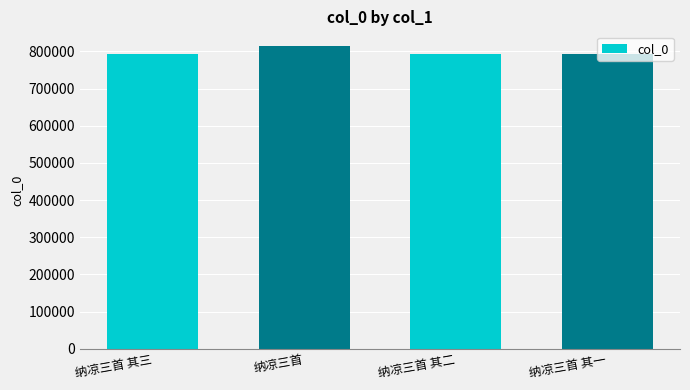

What is the sum of the values at 纳凉三首 其二 and 纳凉三首 其三?

1583043